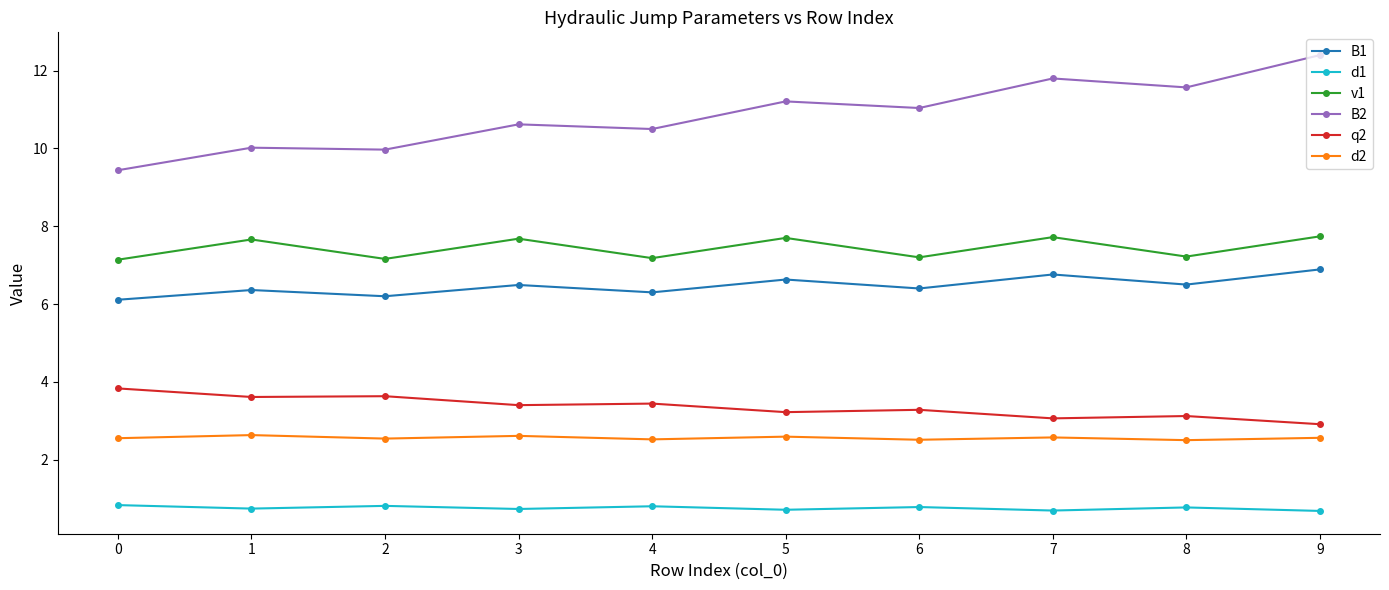

Count the B1 values in the range 6 to 7.

10